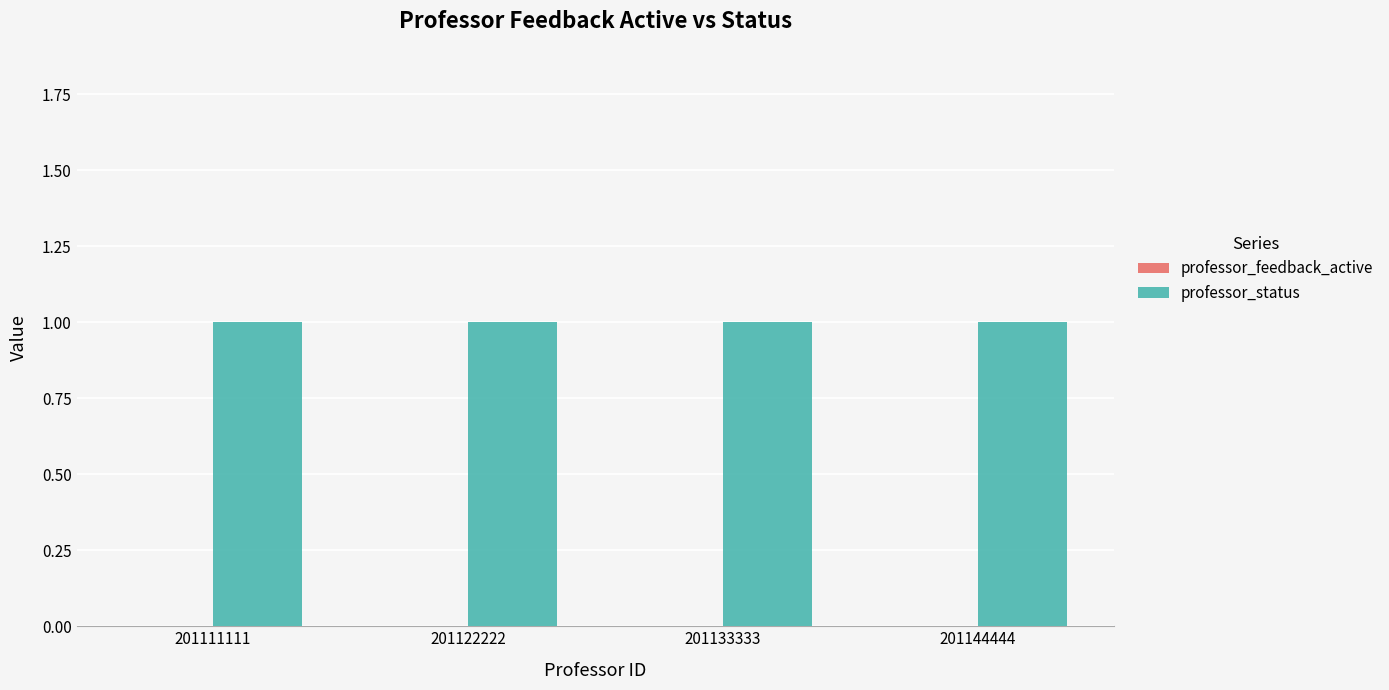

At which label does professor_feedback_active reach its minimum?

201111111